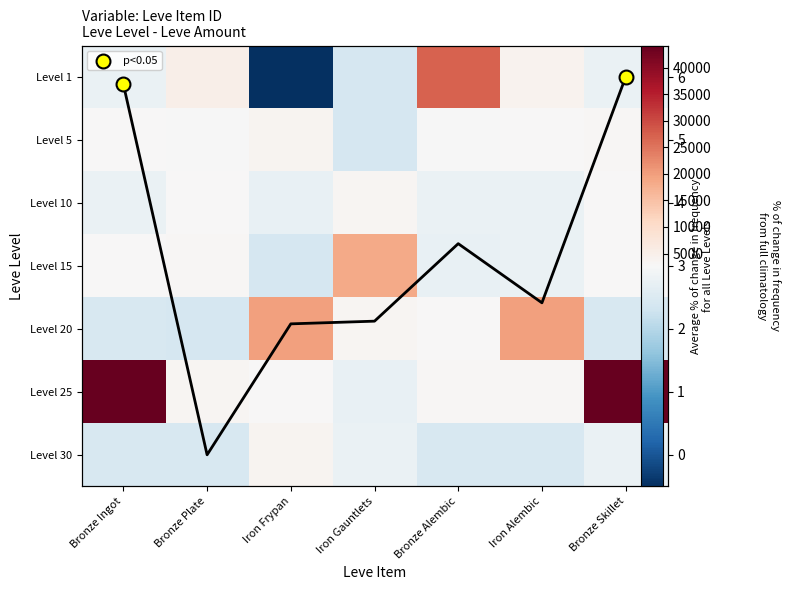

Which series has the widest spread of values?

25